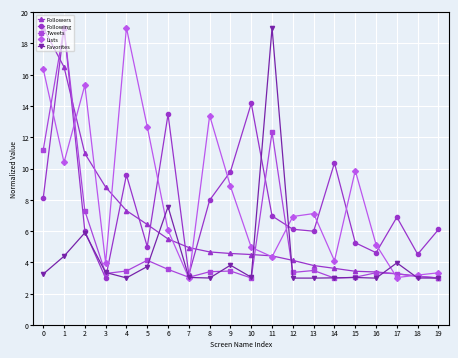

Which series ends up on top after the final intersection of Following and Favorites?

Following